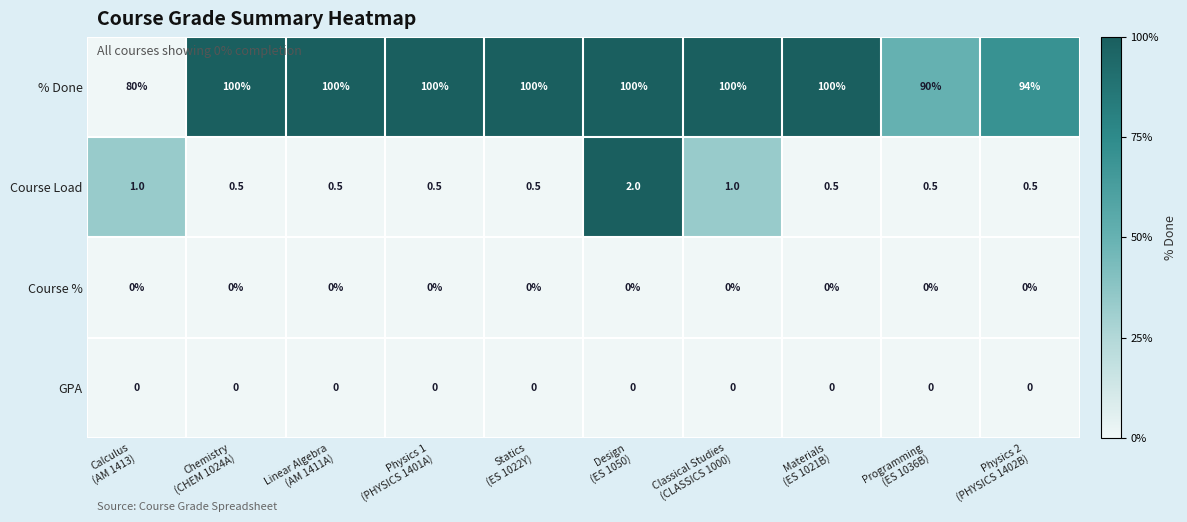

At which category is the sum across all series the highest?

Design
(ES 1050)